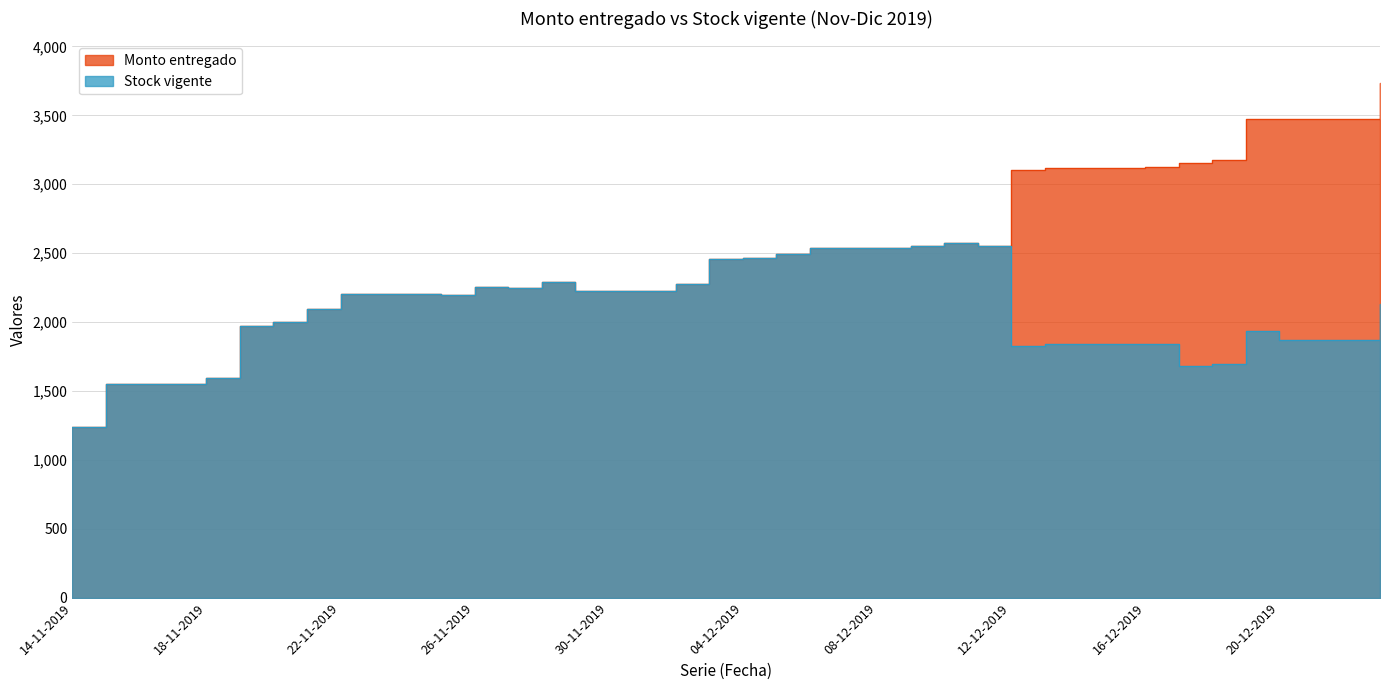

Does the chart have visible grid lines?

Yes